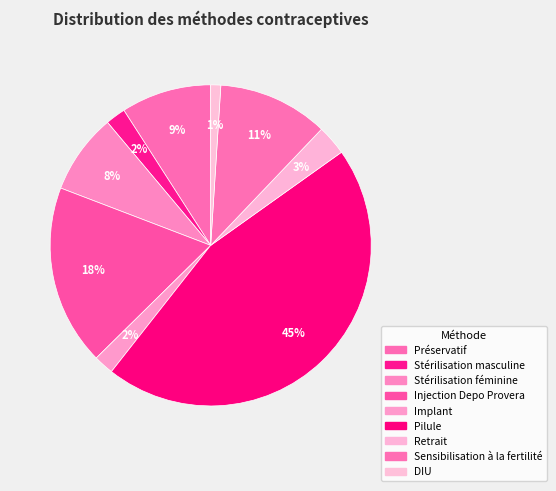

How many slices are in this pie chart?

9